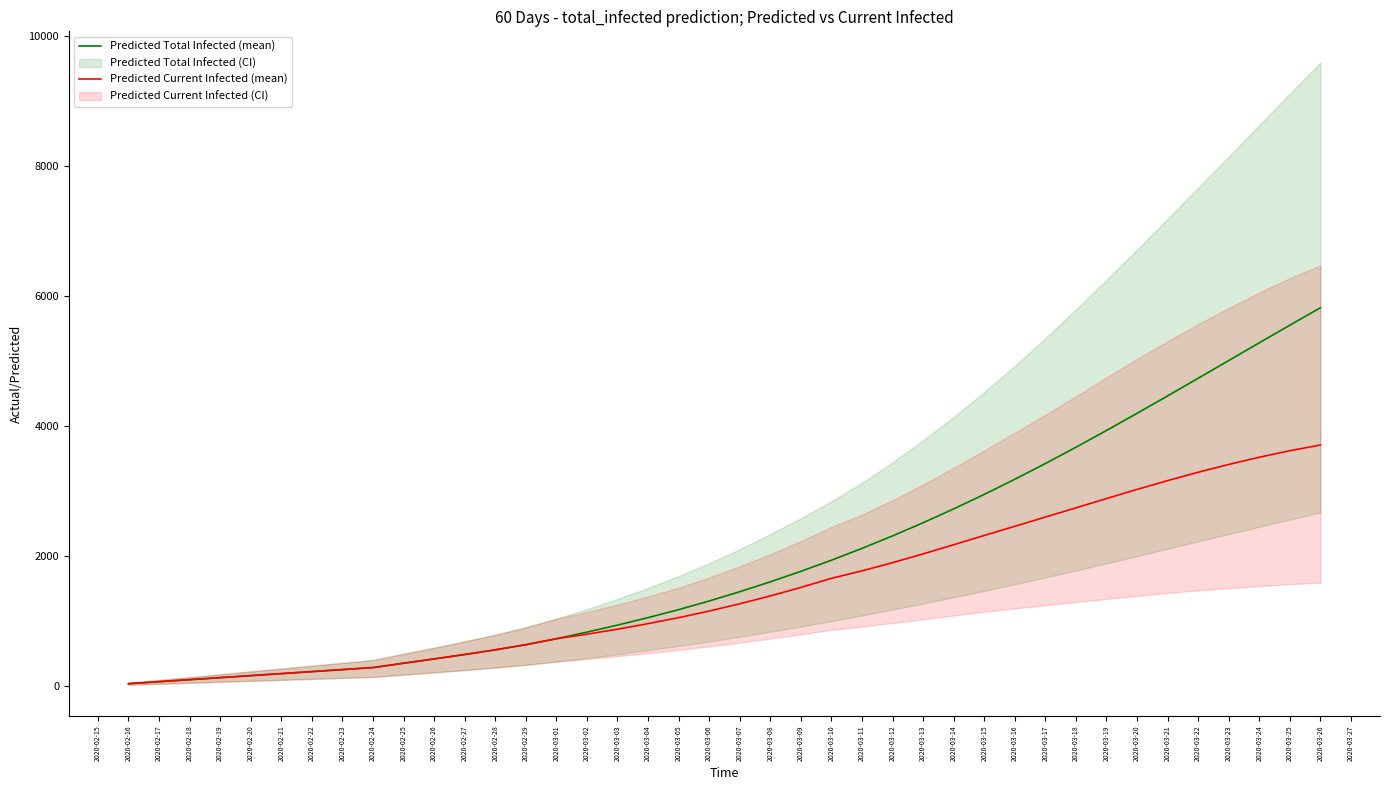

How many categories are shown in the chart?

40